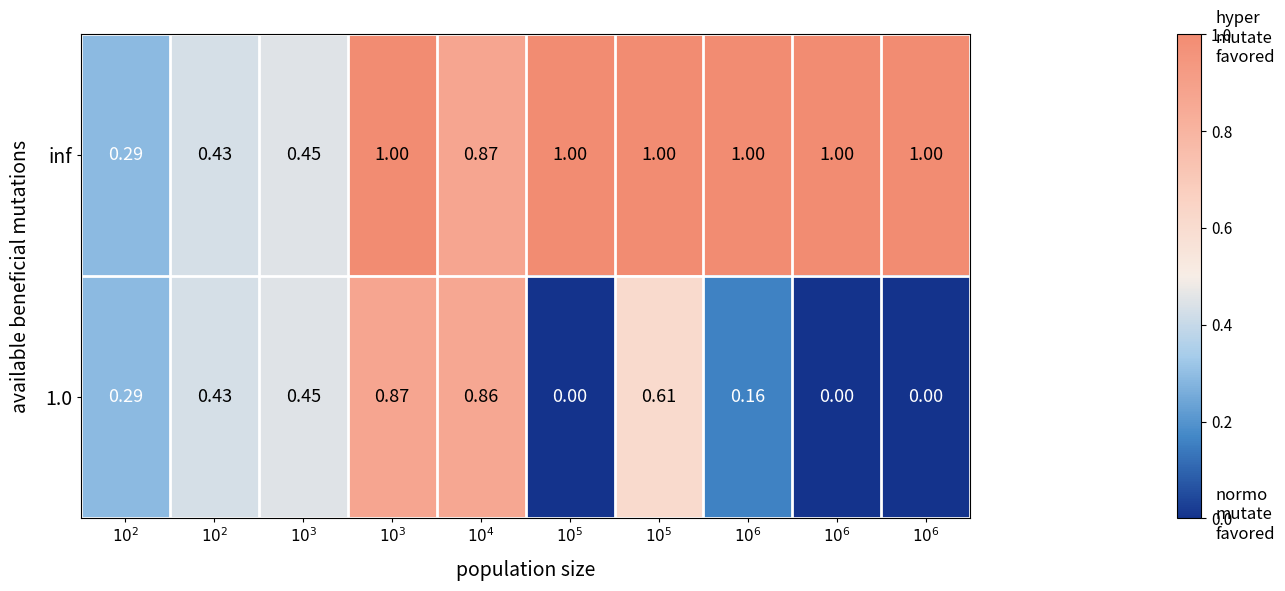

Rank the series at $10^3$ from highest to lowest value.

inf, 1.0